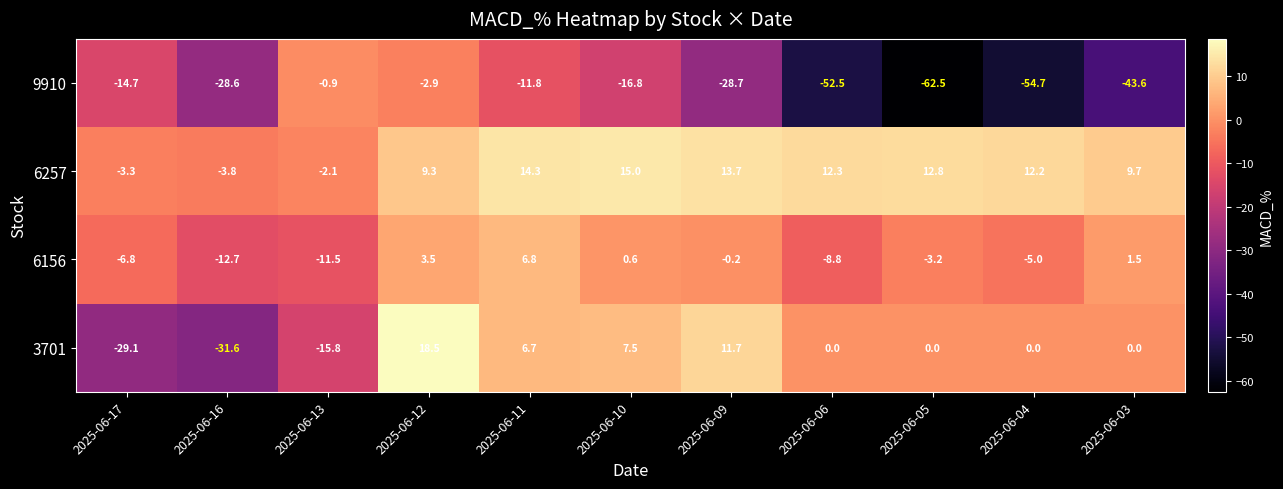

Which series has the largest total across all categories?

6257